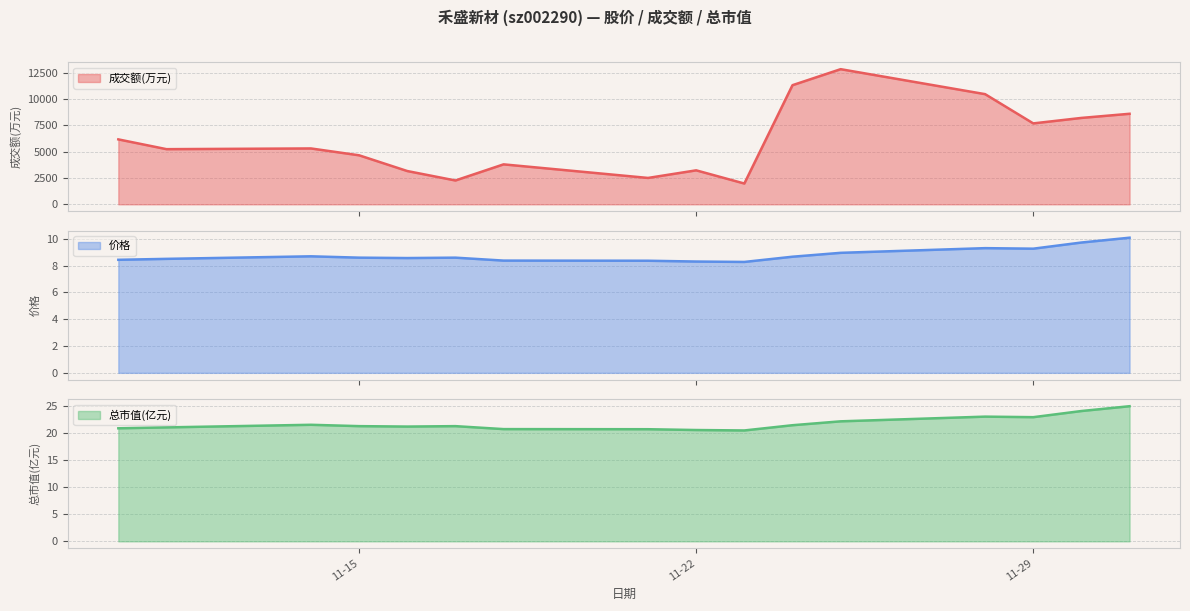

At which category does the chart reach its minimum across all series?

2022-11-23